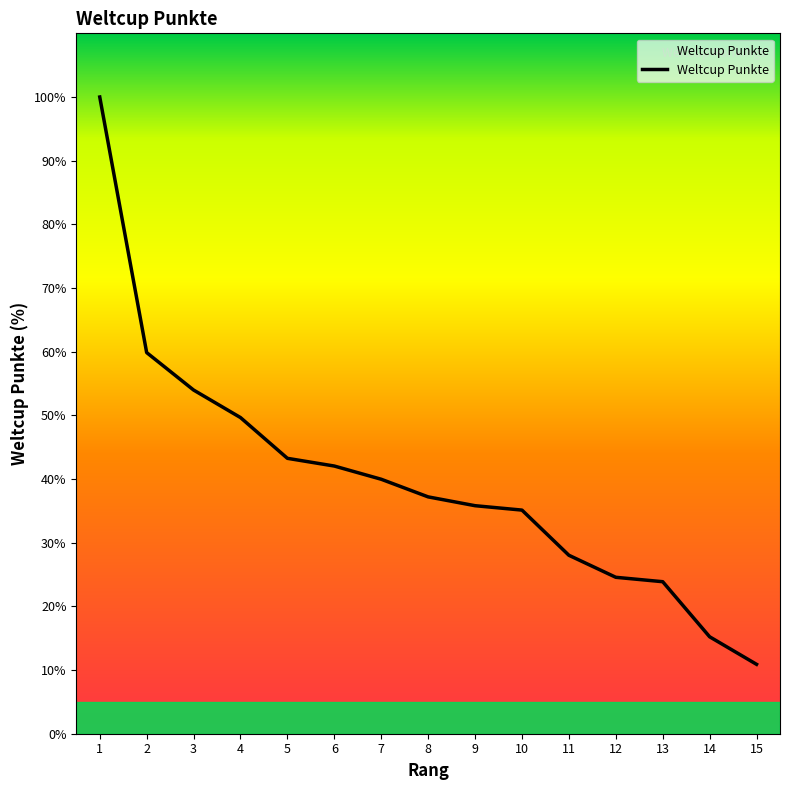

What is the change in value from 1 to 11?

-72.0